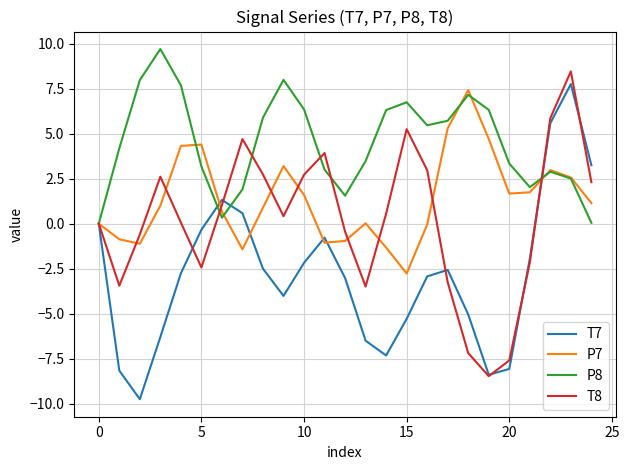

Which series has the largest total across all categories?

P8